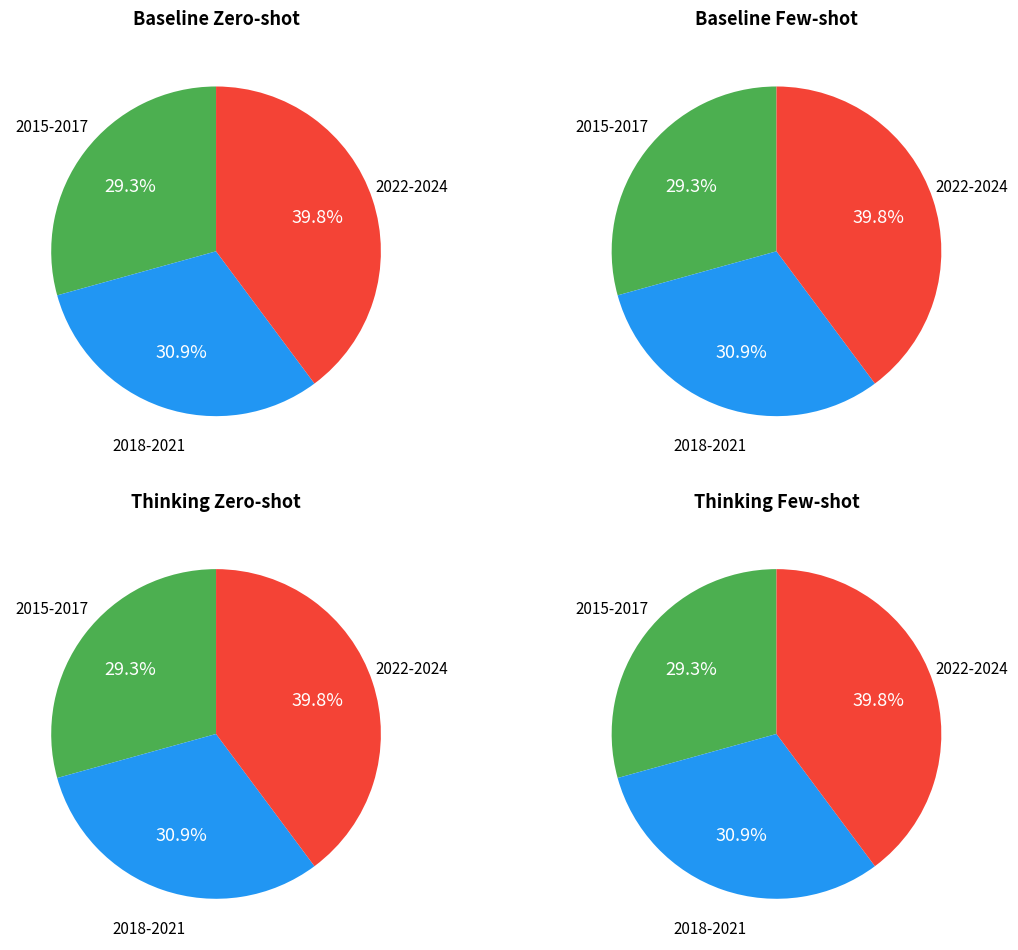

Is there a majority slice in this chart?

No